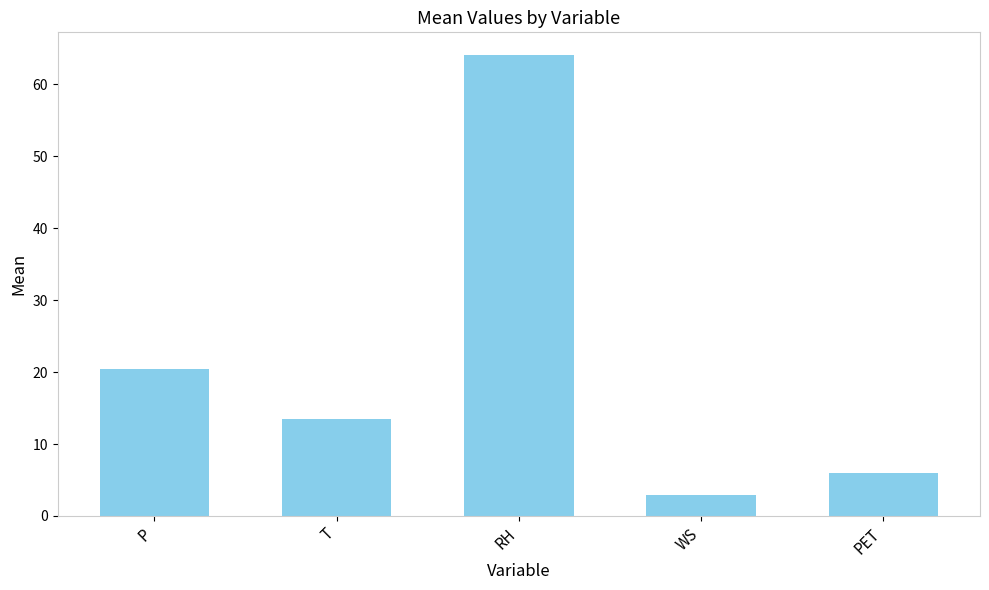

What is the average value?

21.4